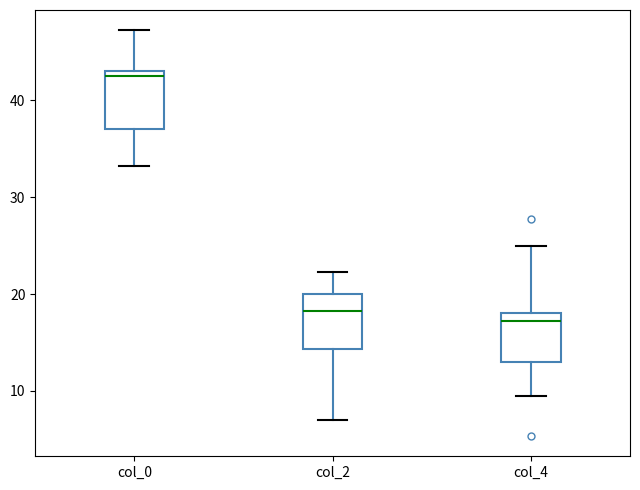

Reading left to right, read every box against the y-axis: the position of its median line, the range the box covers, and the ends of its whiskers. The values are not printed on the chart, so give them approximately, as read against the axis.

col_0: median 43 (just below the box's upper edge), box 37 to 43, whiskers 33 to 47
col_2: median 18, box 14 to 20, whiskers 7 to 22
col_4: median 17, box 13 to 18, whiskers 10 to 25